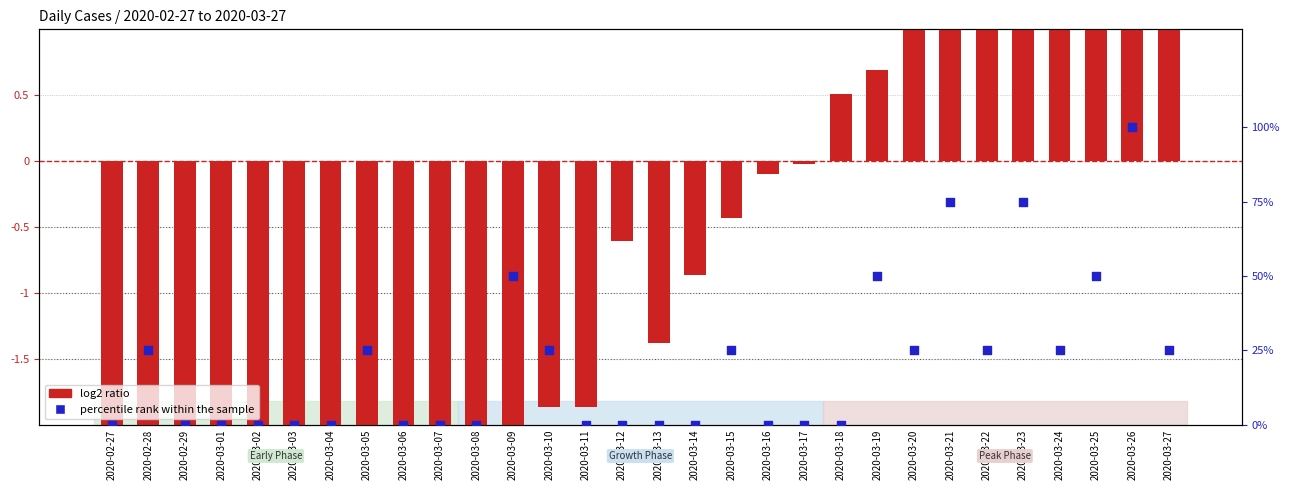

At which category is the sum across all series the highest?

2020-03-26